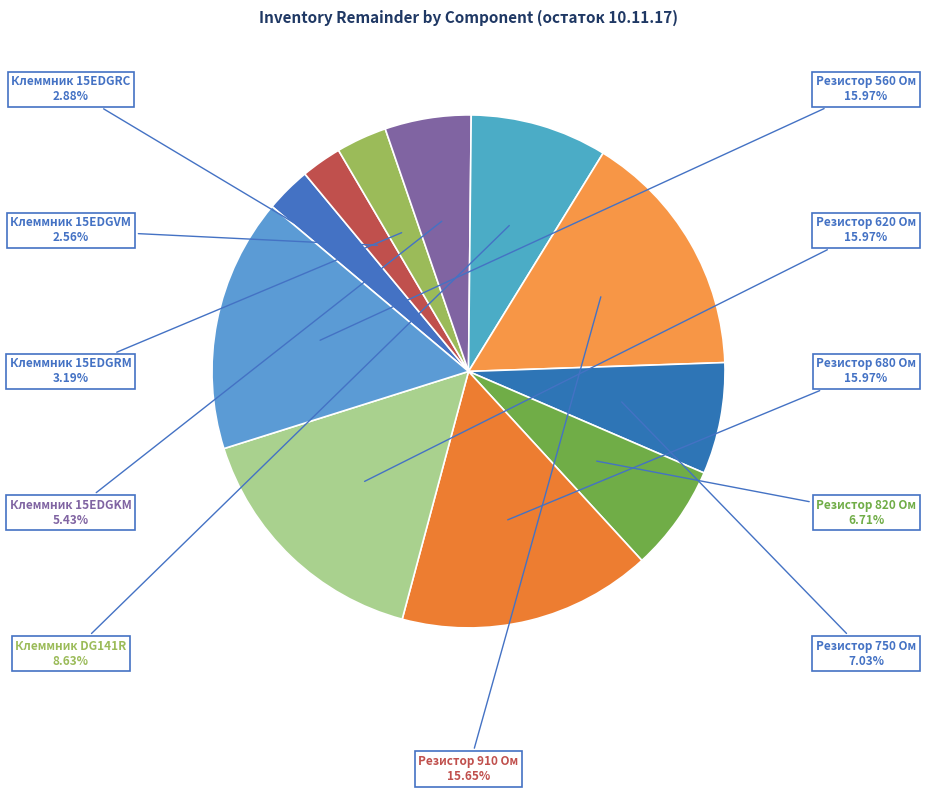

What percentage is the Резистор 820 Ом slice, to the nearest percent?

7%